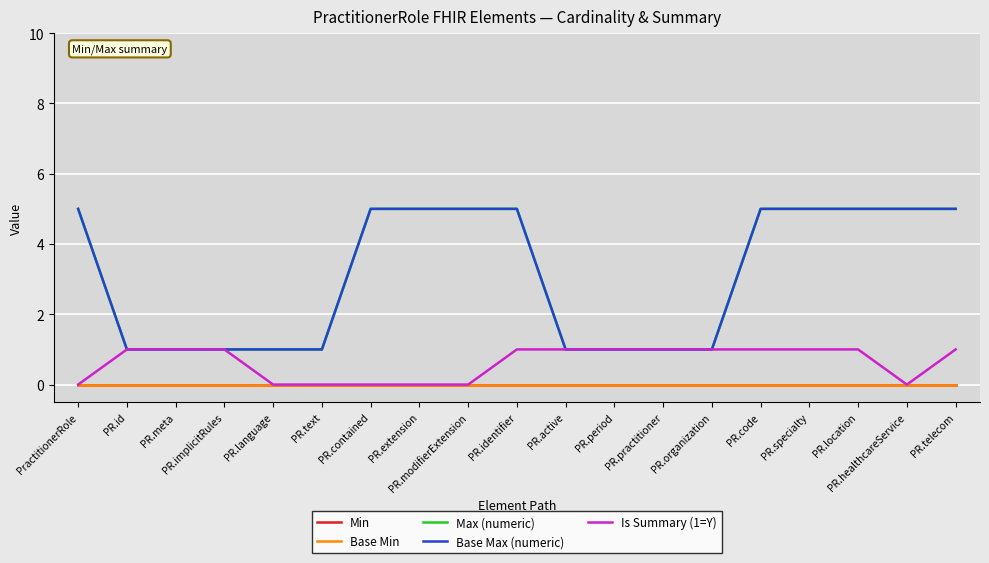

What is the sum of the Base Max (numeric) values at PR.implicitRules and PR.telecom?

6